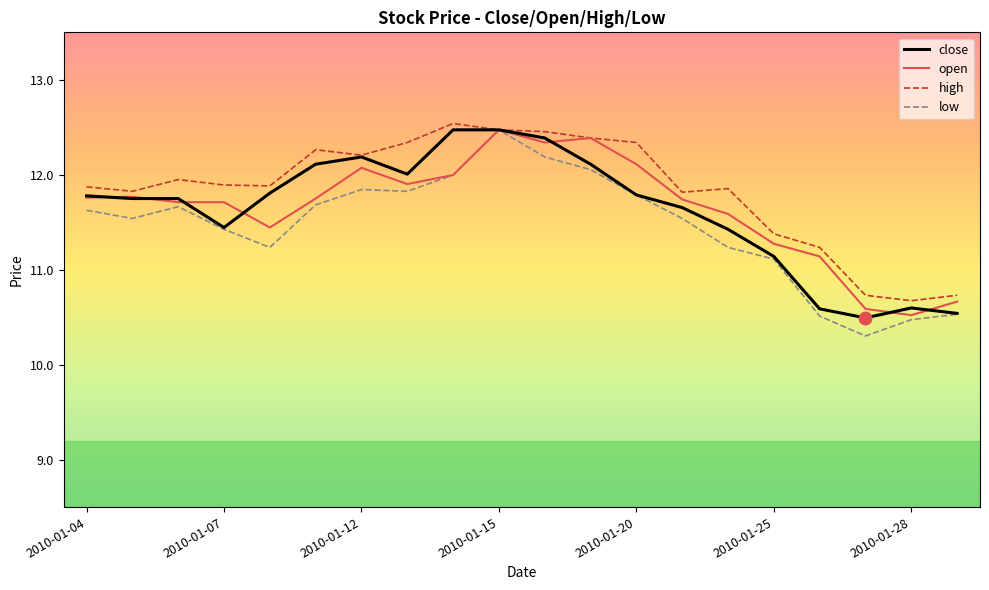

Which series has the largest total across all categories?

high